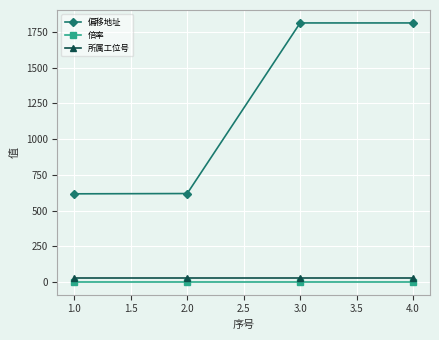

What is the value of the 倍率 point at the 4th from the left?

1